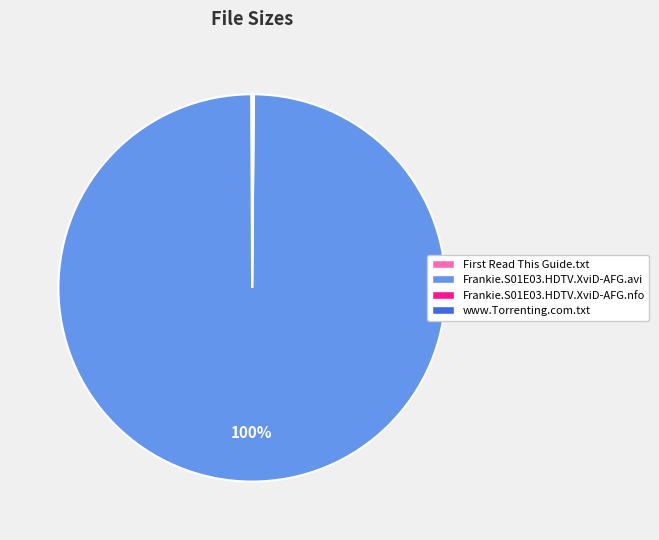

Is there a majority slice in this chart?

Yes